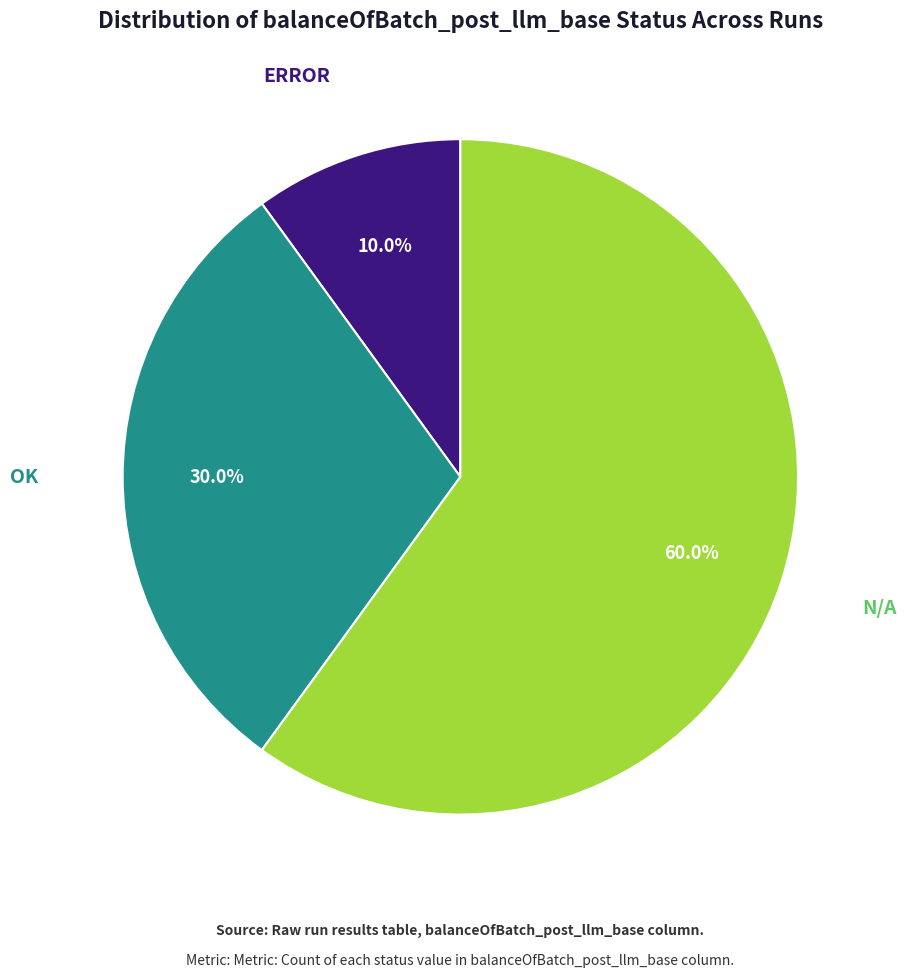

Is there a majority slice in this chart?

Yes